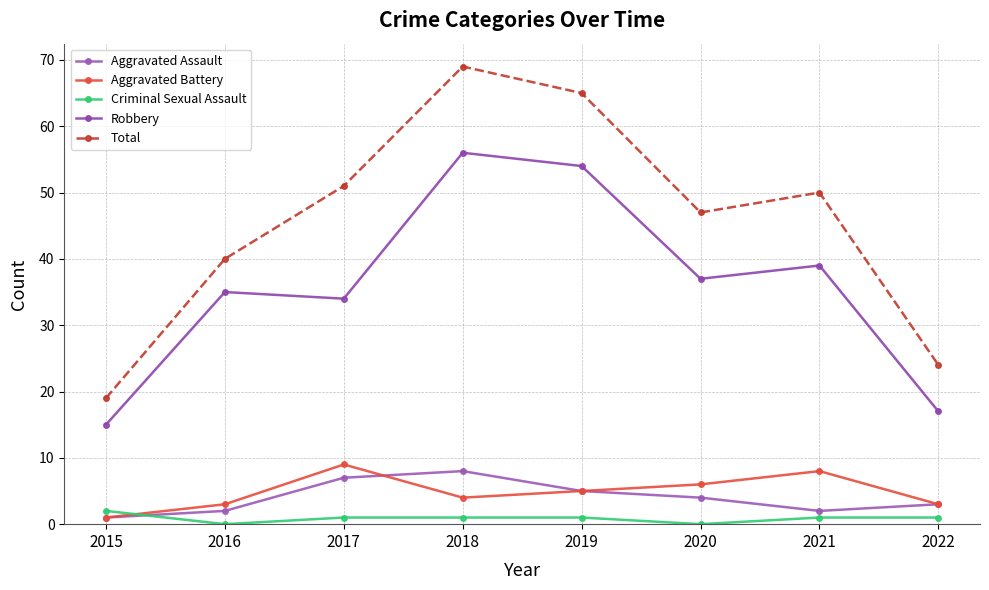

At which category is the sum across all series the highest?

2018